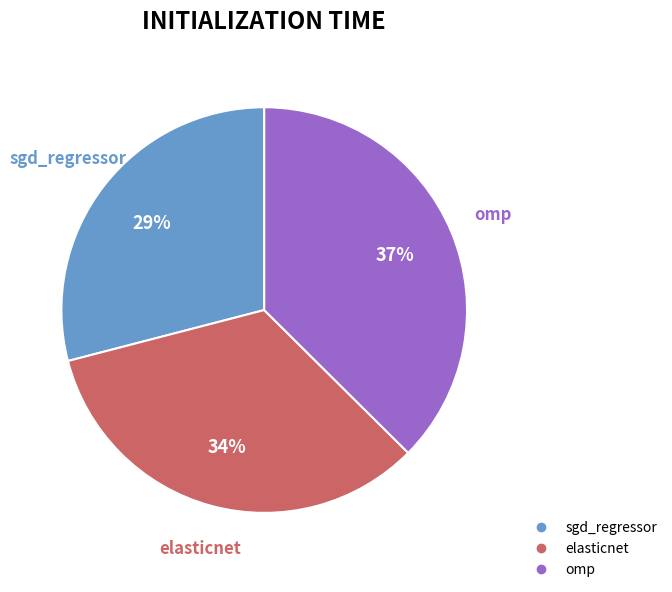

To the nearest percent, what is the average slice percentage?

33%